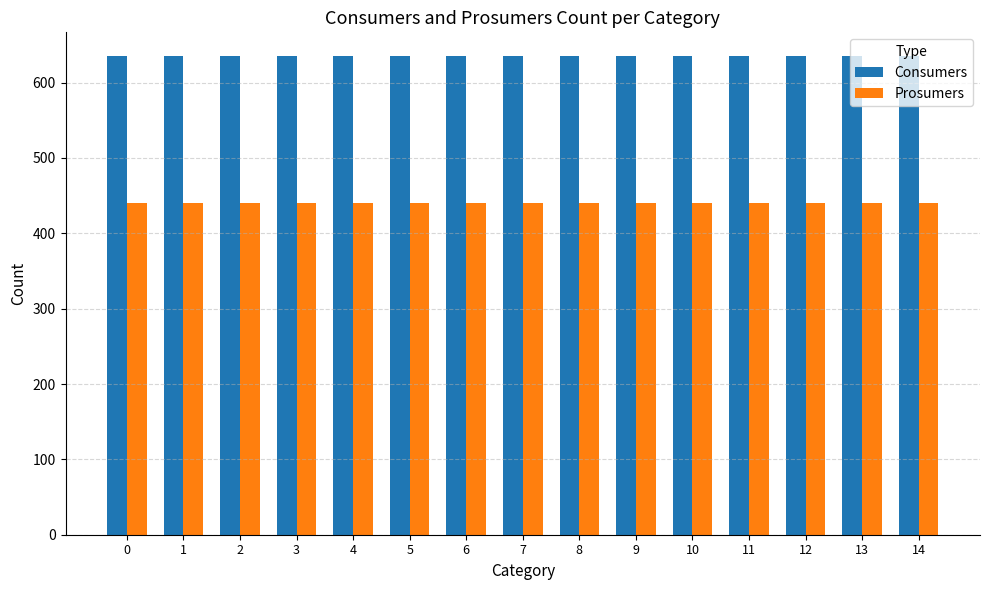

How many bars are there in total?

30